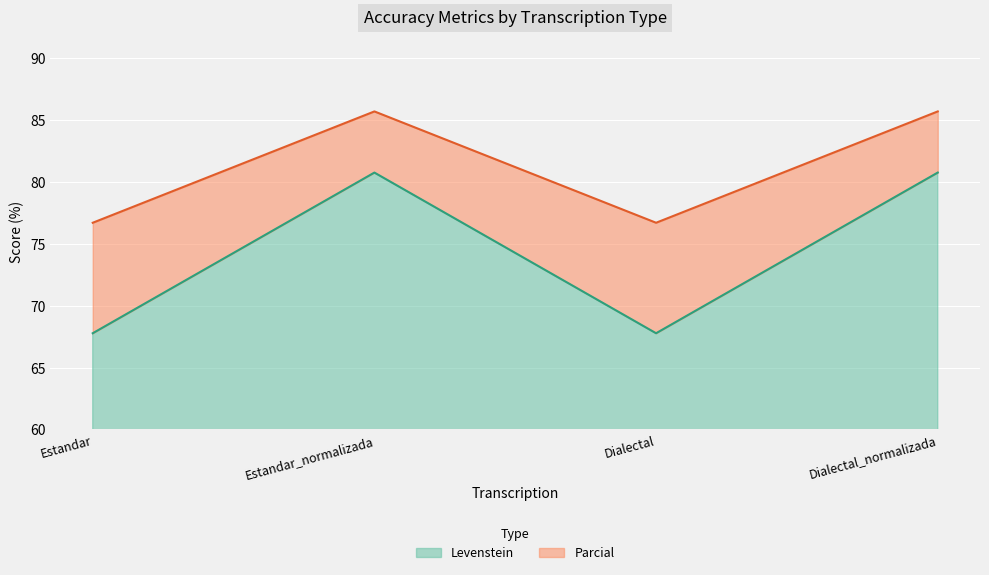

The Parcial series shows 135.4 at Estandar_normalizada. True or false?

False